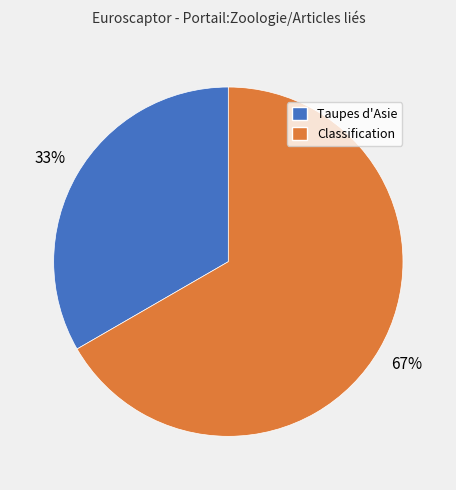

Rank the categories by value from lowest to highest.

Taupes d'Asie, Classification